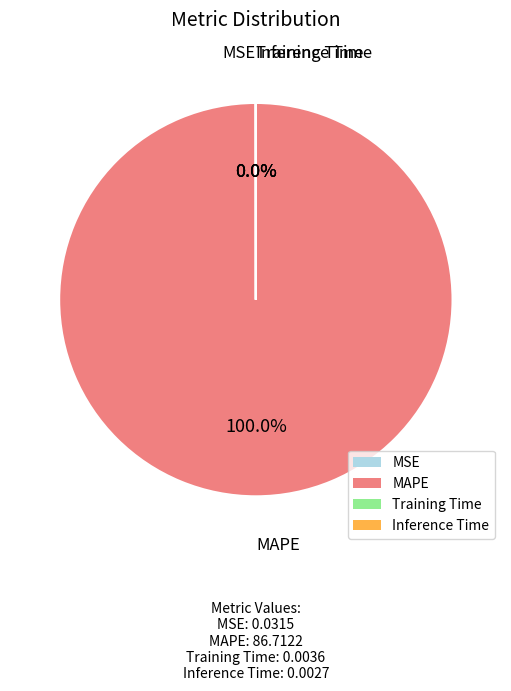

Which category has the biggest portion of the pie?

MAPE